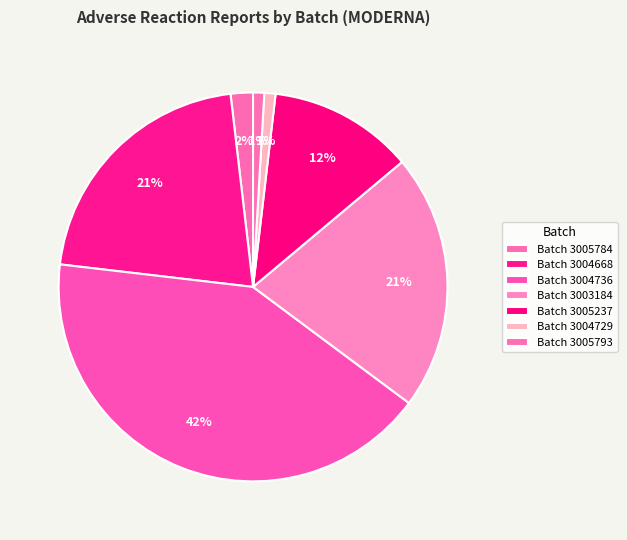

Is there any slice that represents more than half of the pie?

No